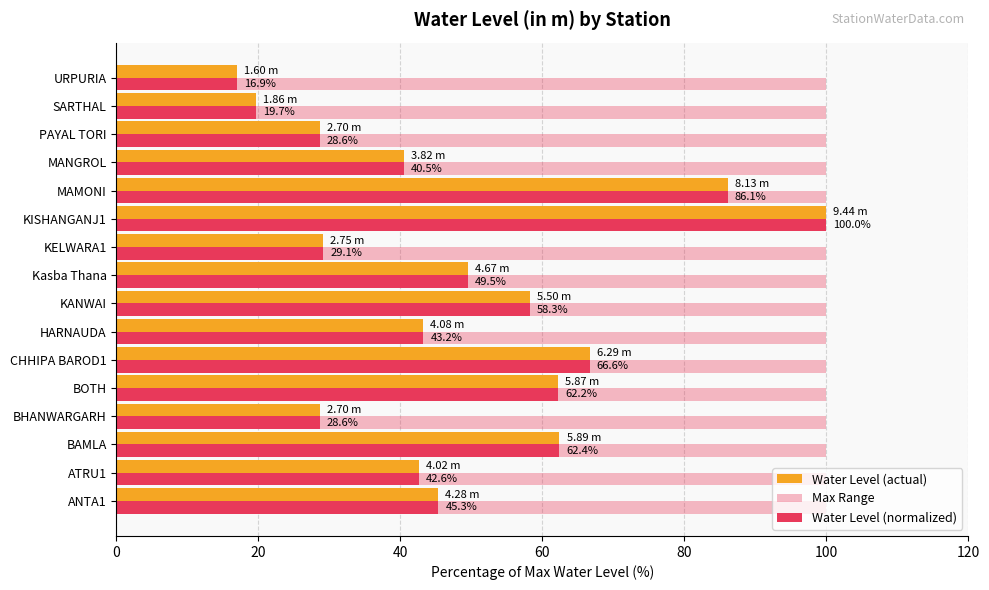

How many categories are shown in the chart?

16